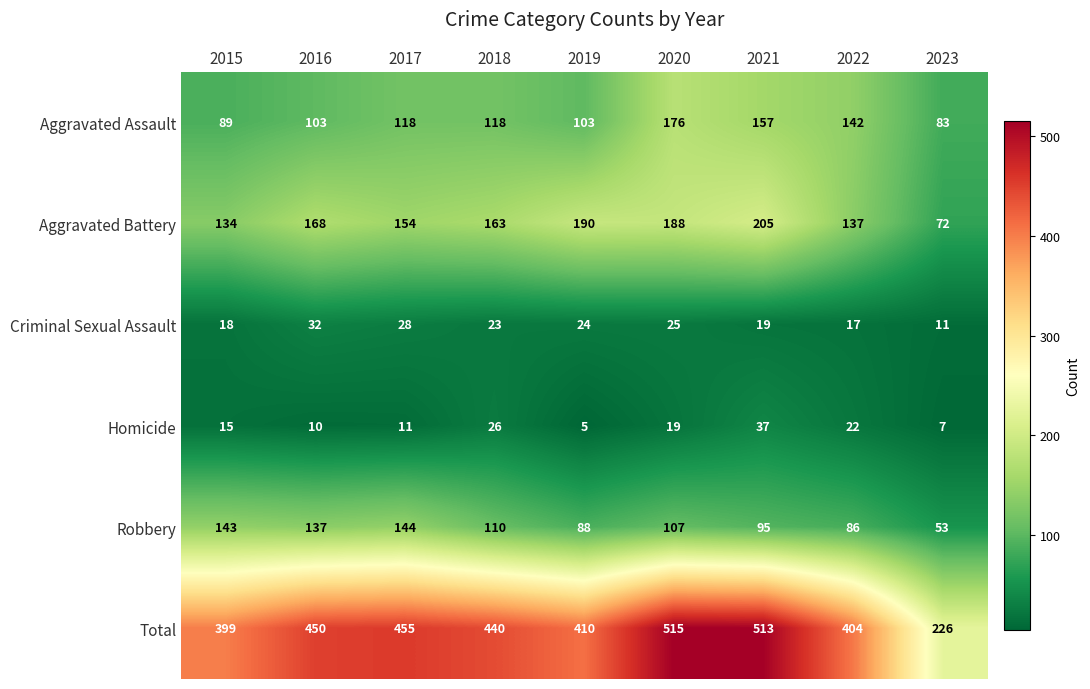

What is the sum of the Total values at 2018 and 2016?

890